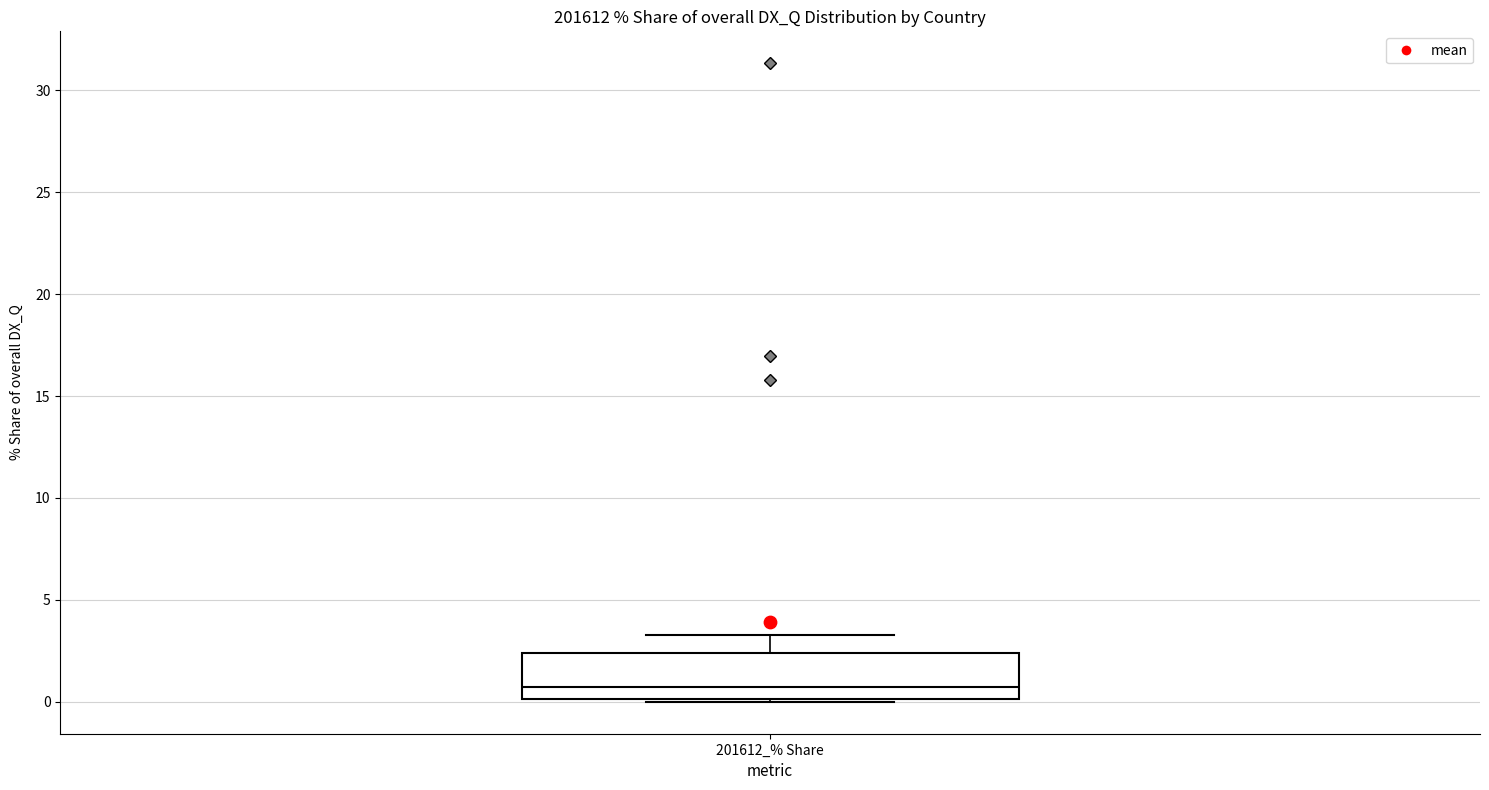

Read this box plot against the y-axis: the position of the median line, the range covered by the box, and the ends of both whiskers. The values are not printed on the chart, so give them approximately, as read against the axis.

median 0.5, box 0.0 to 2.5, whiskers 0.0 to 3.5